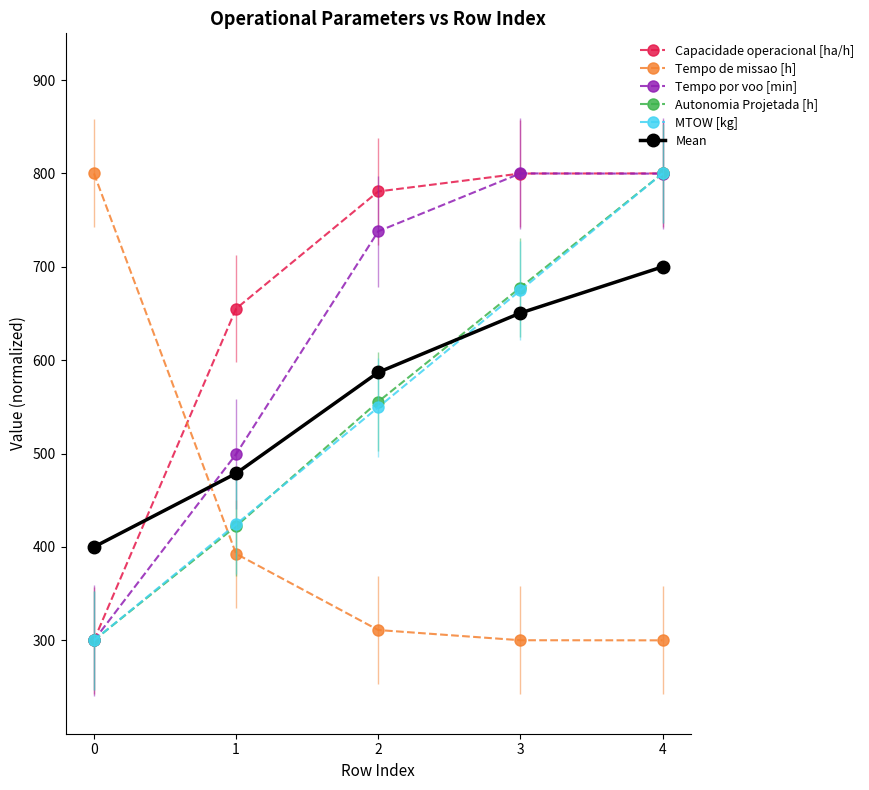

At which label does MTOW [kg] first exceed 549?

2